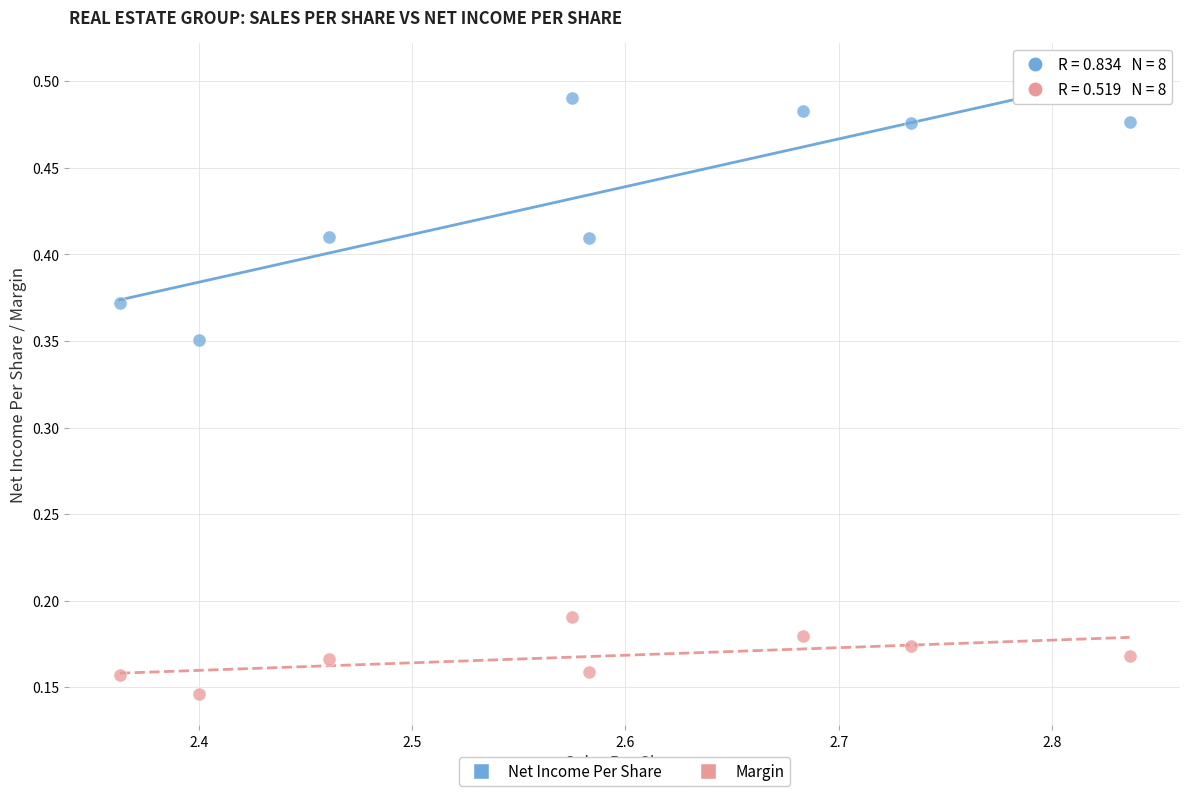

Which series has the largest Y range (max minus min)?

Net Income Per Share